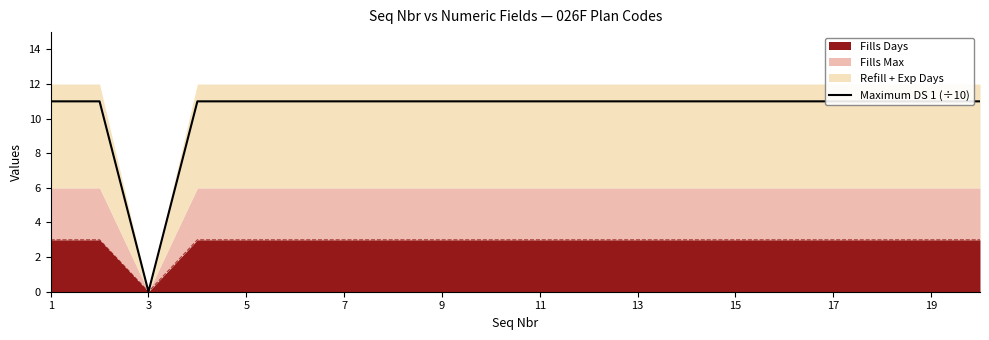

True or false: the data shows 11 at 15.

True